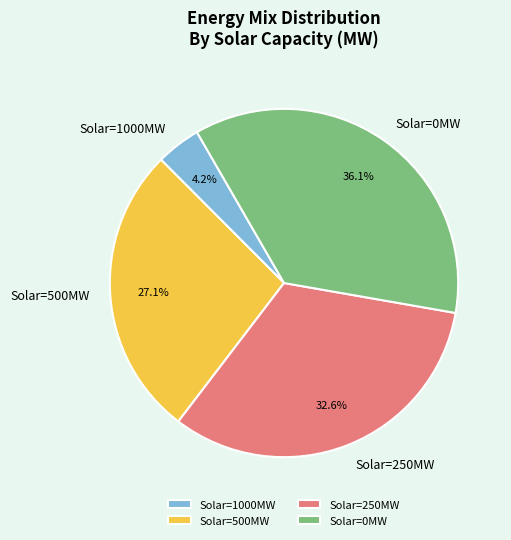

Is the sum of Solar=1000MW and Solar=0MW greater than half?

No